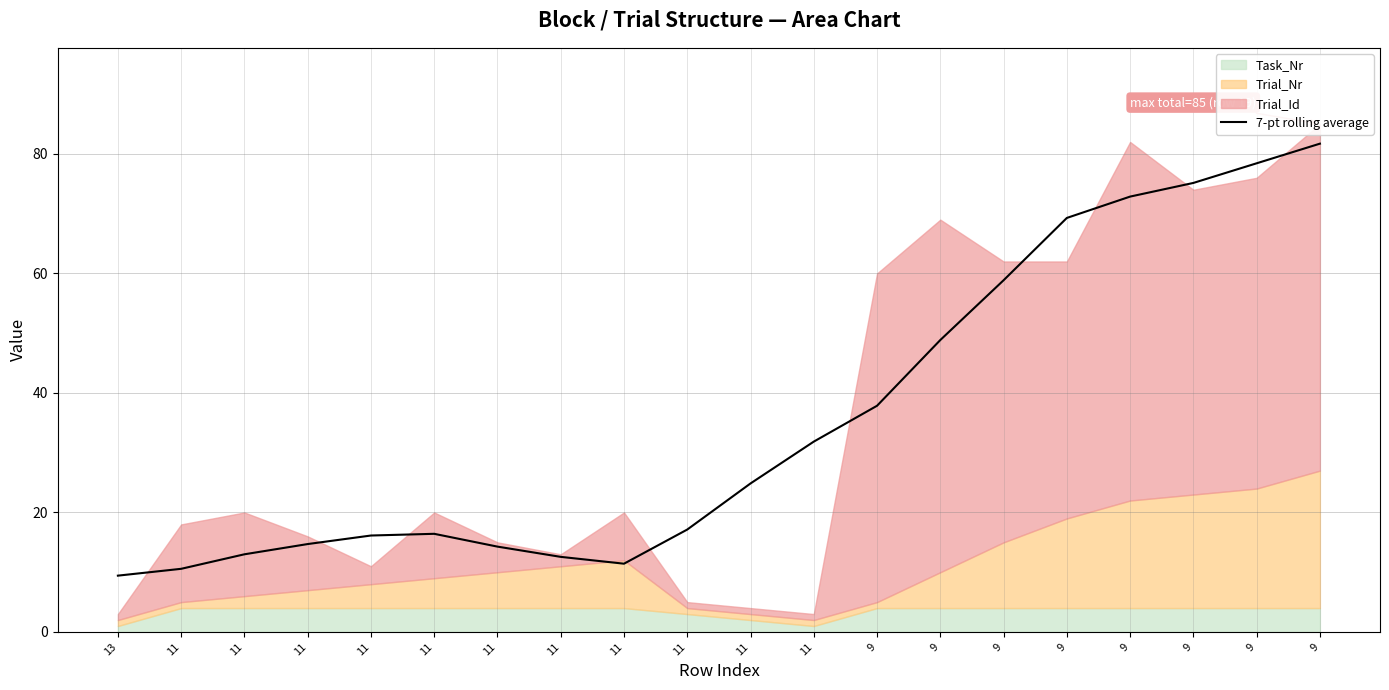

Reading left to right, what are all the values shown in this chart?

13=9.4	11=10.6	11=13.0	11=14.7	11=16.1	11=16.4	11=14.3	11=12.6	11=11.4	11=17.1	11=24.9	11=31.9	9=37.9	9=48.9	9=58.9	9=69.3	9=72.9	9=75.1	9=78.4	9=81.7